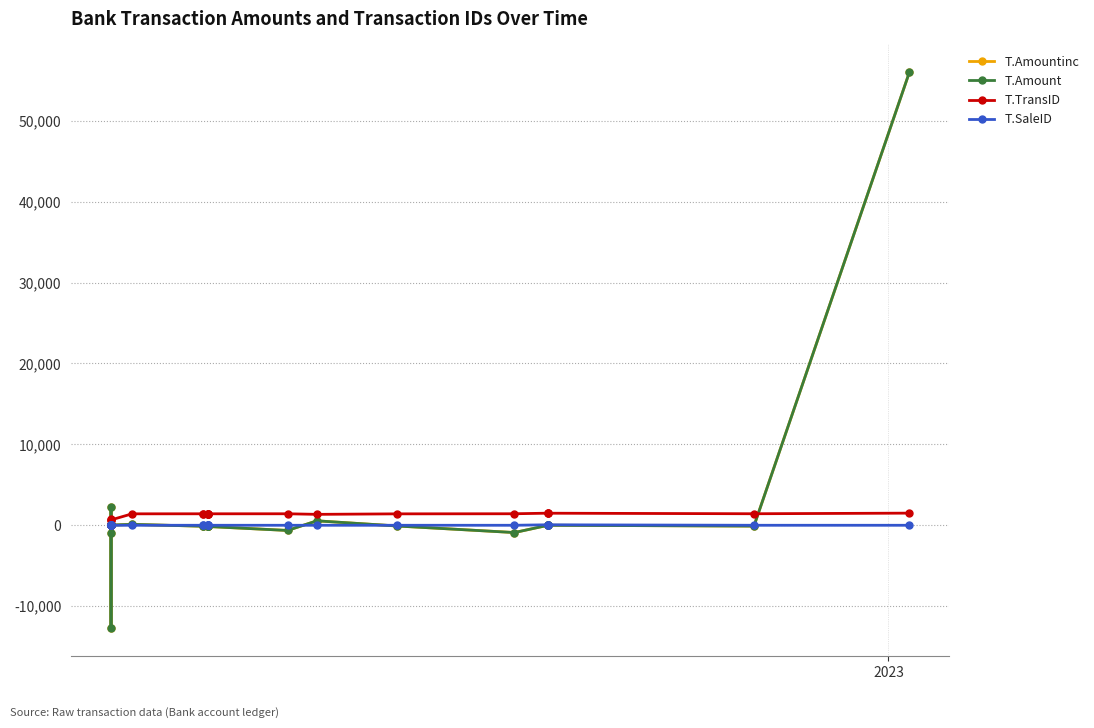

Is this an area chart (filled region under the line)?

No